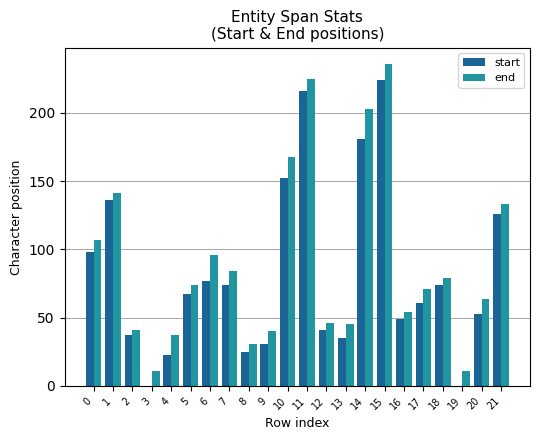

What is the total value across all series at 21?

259